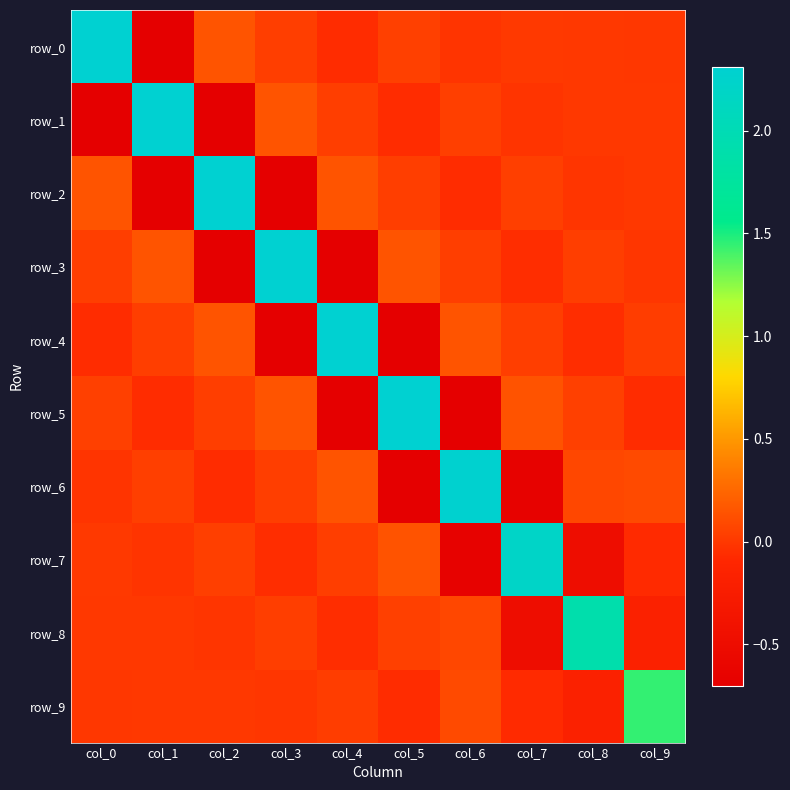

The row_2 series shows 0.0 at col_7. True or false?

True